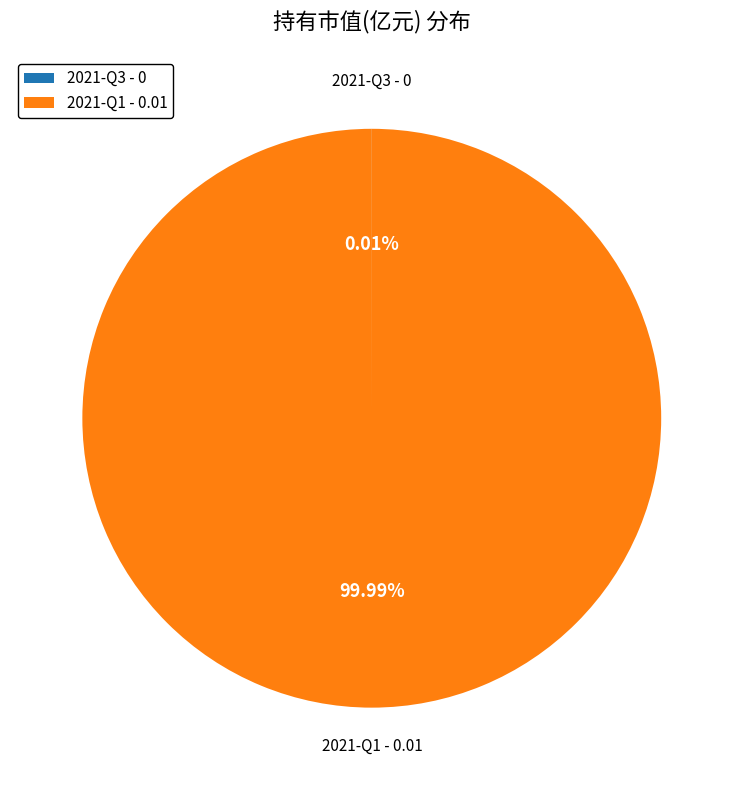

Which slice represents more than half of the pie?

2021-Q1